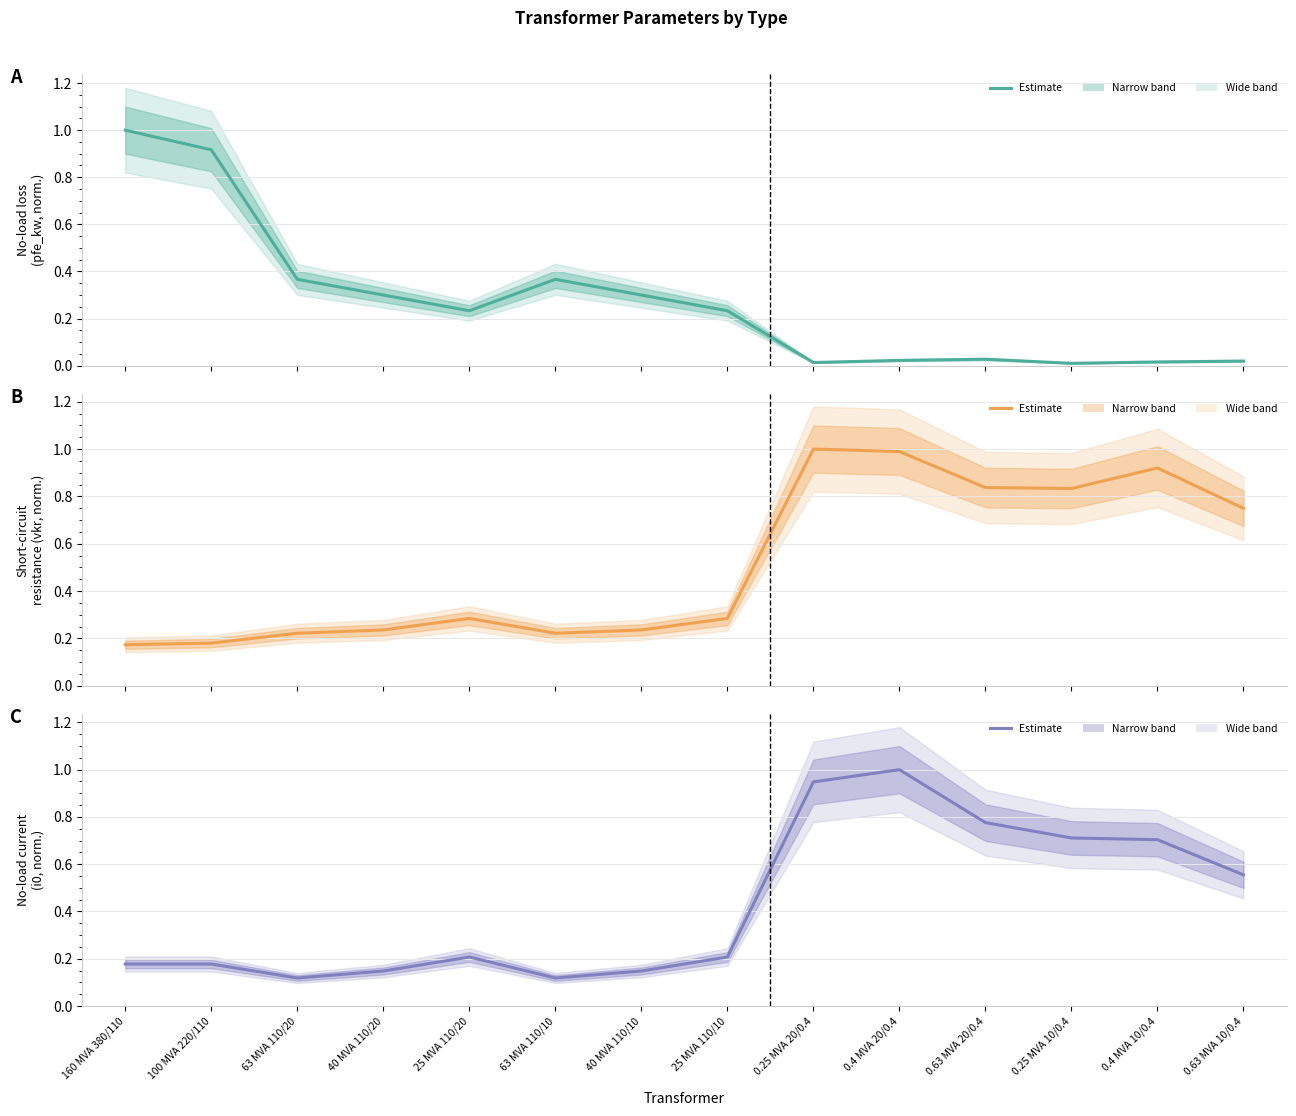

Which category has the highest value in the i0_percent (norm.) series?

0.4 MVA 20/0.4